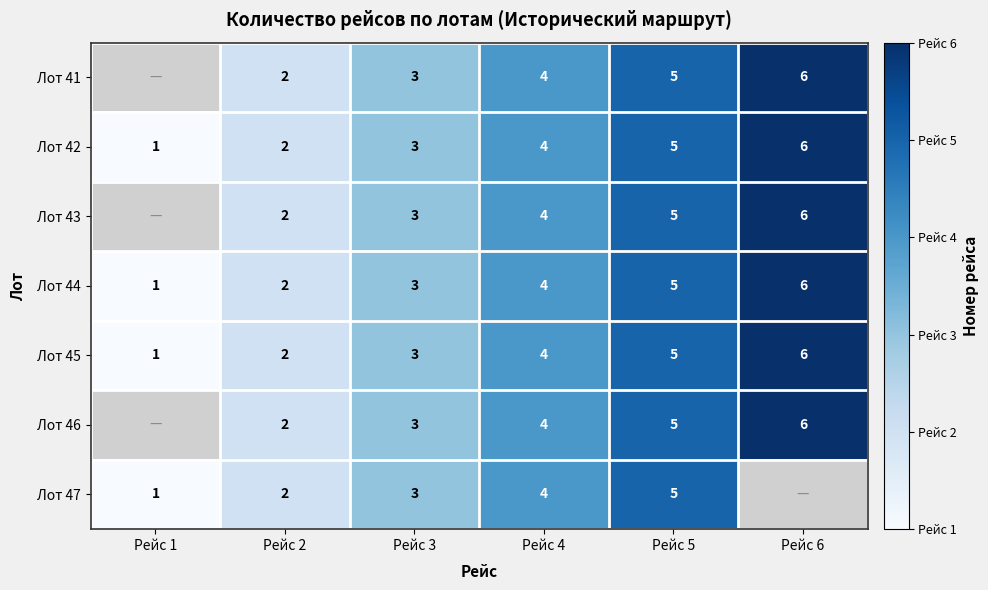

Is the value of Лот 43 at Рейс 2 greater than the value of Лот 44 at Рейс 3?

No